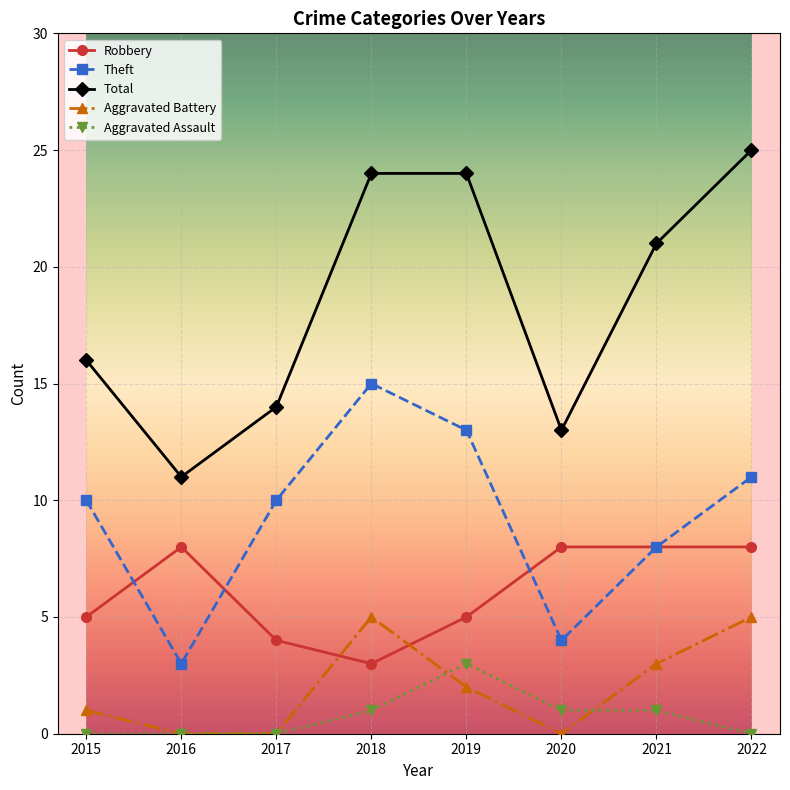

What value does the Aggravated Battery series have at 2019?

2